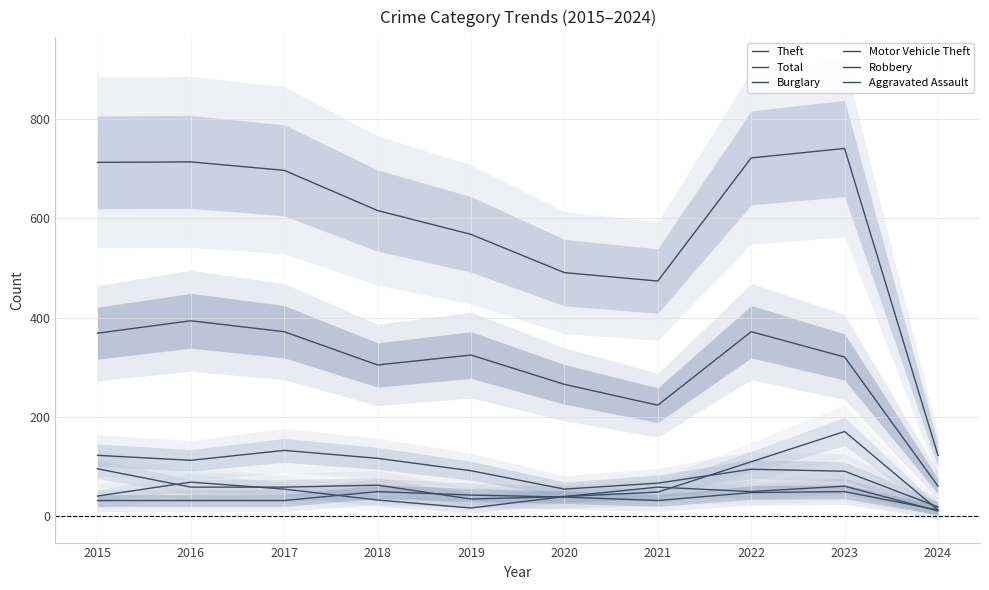

What is the difference between the highest and lowest values at 2019?

551